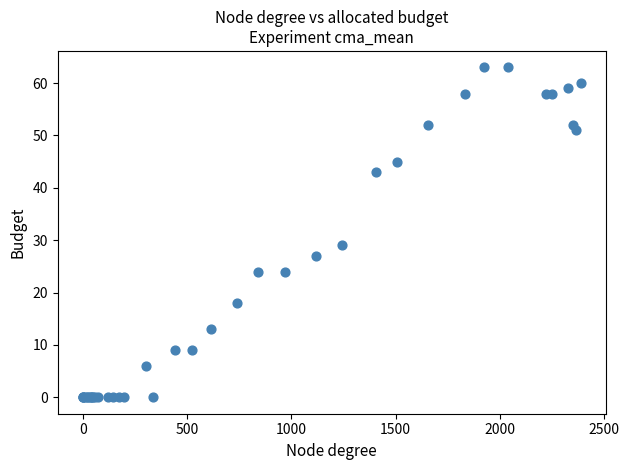

What Y value in the scatter plot is closest to 31?

29